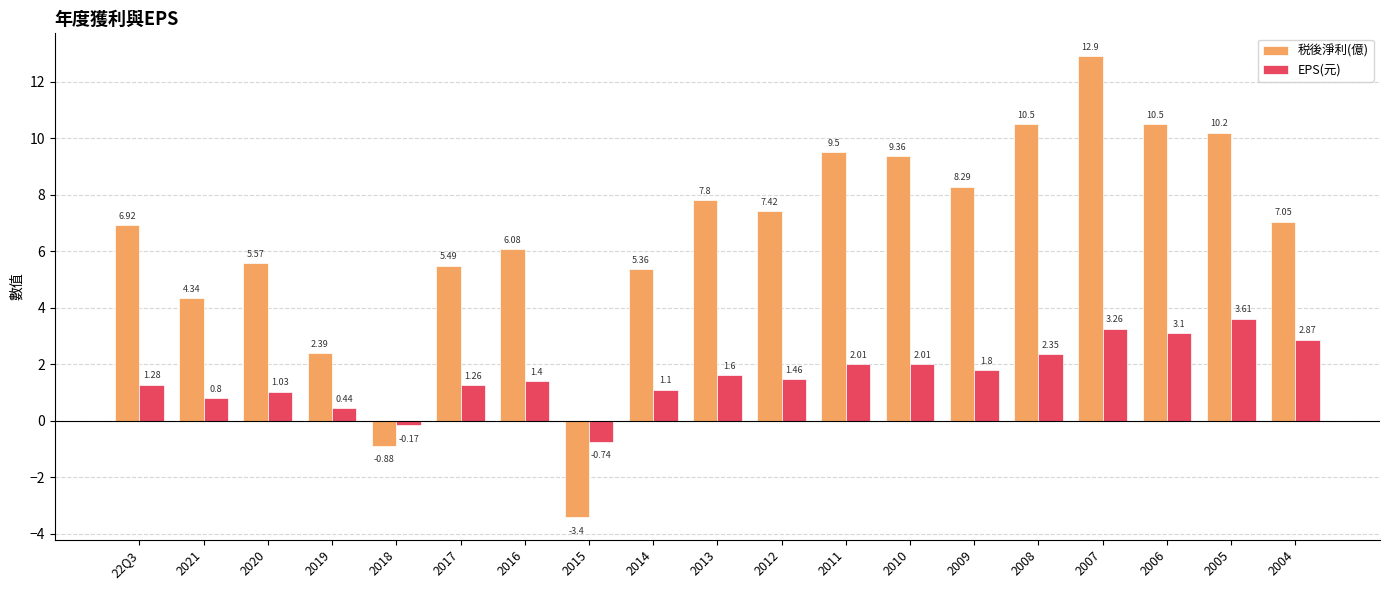

What is the sum of the EPS(元) values at 2013 and 2008?

4.0